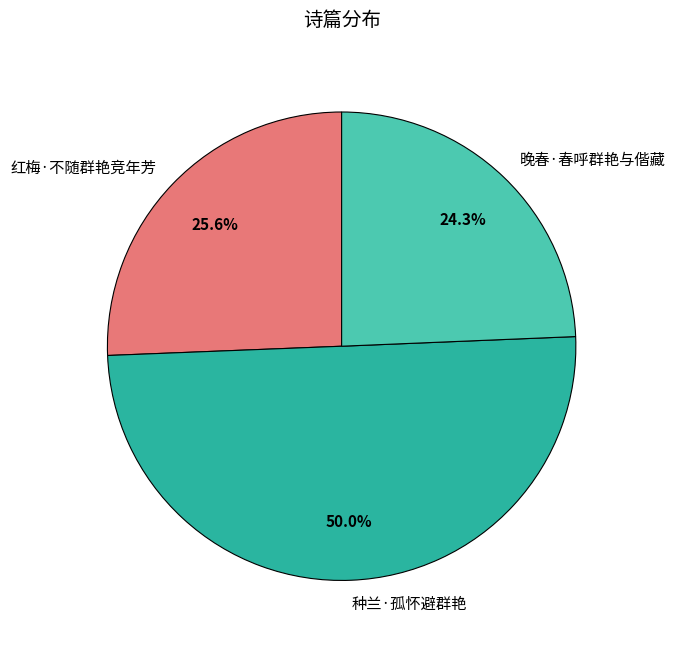

Combined, what portion of the pie is 种兰·孤怀避群艳 and 晚春·春呼群艳与偕藏?

74.4%